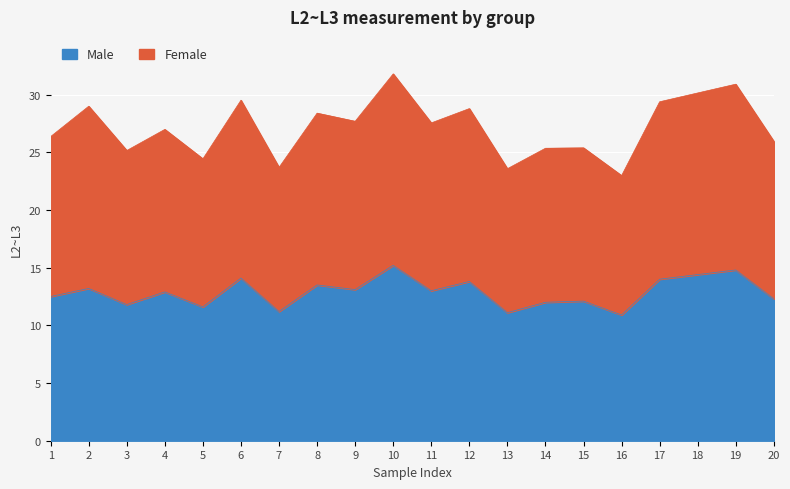

In male_20_30, how many points are lower than both neighbors (excluding endpoints)?

7